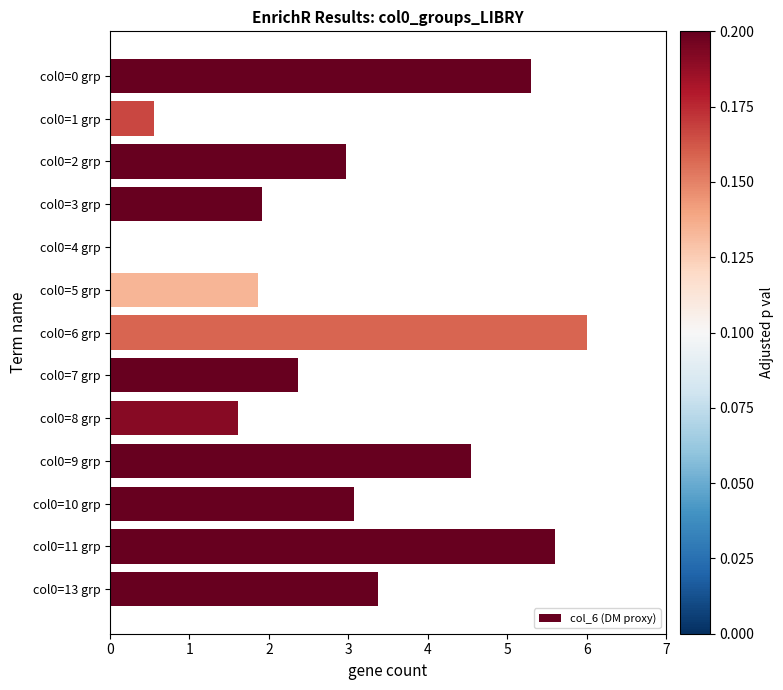

Reading bottom to top, what are all the values shown in this chart?

col0=13 grp=3.4	col0=11 grp=5.6	col0=10 grp=3.1	col0=9 grp=4.5	col0=8 grp=1.6	col0=7 grp=2.4	col0=6 grp=6.0	col0=5 grp=1.9	col0=4 grp=0.0	col0=3 grp=1.9	col0=2 grp=3.0	col0=1 grp=0.6	col0=0 grp=5.3